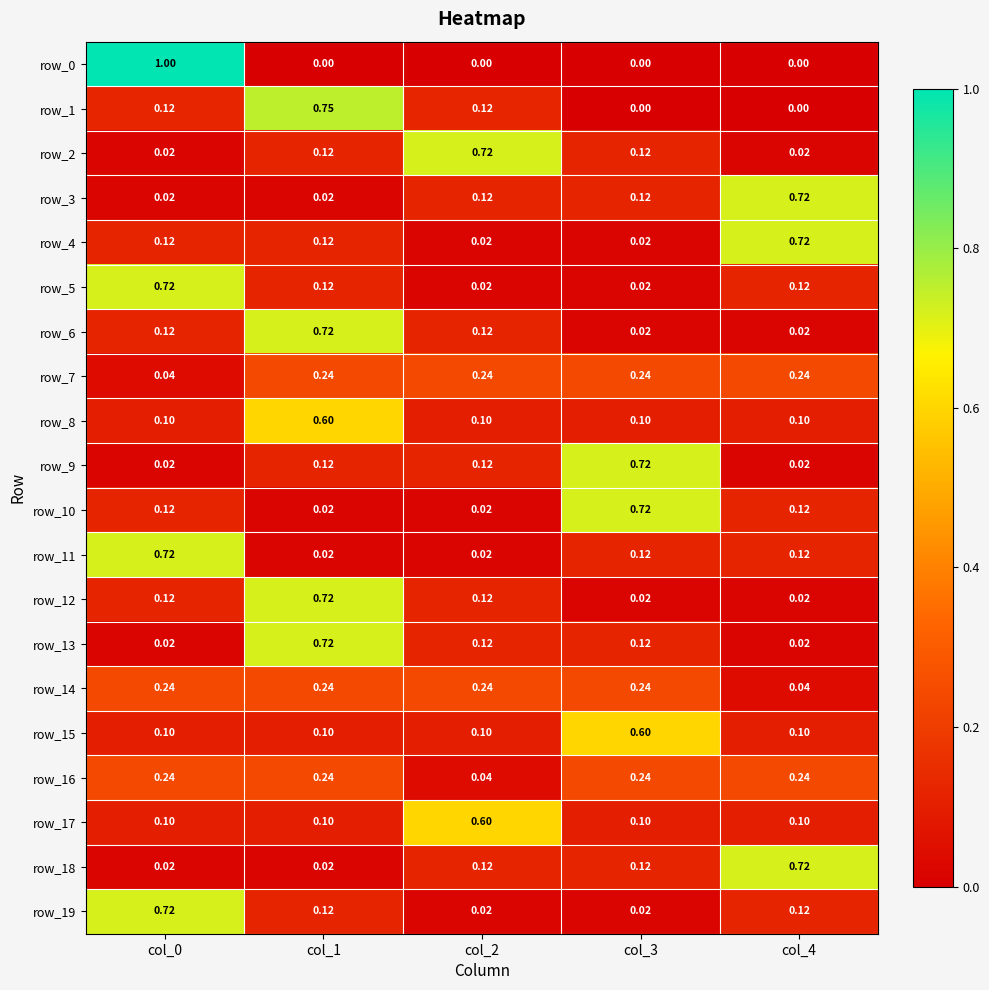

Is the value of row_5 at col_2 greater than the value of row_7 at col_3?

No